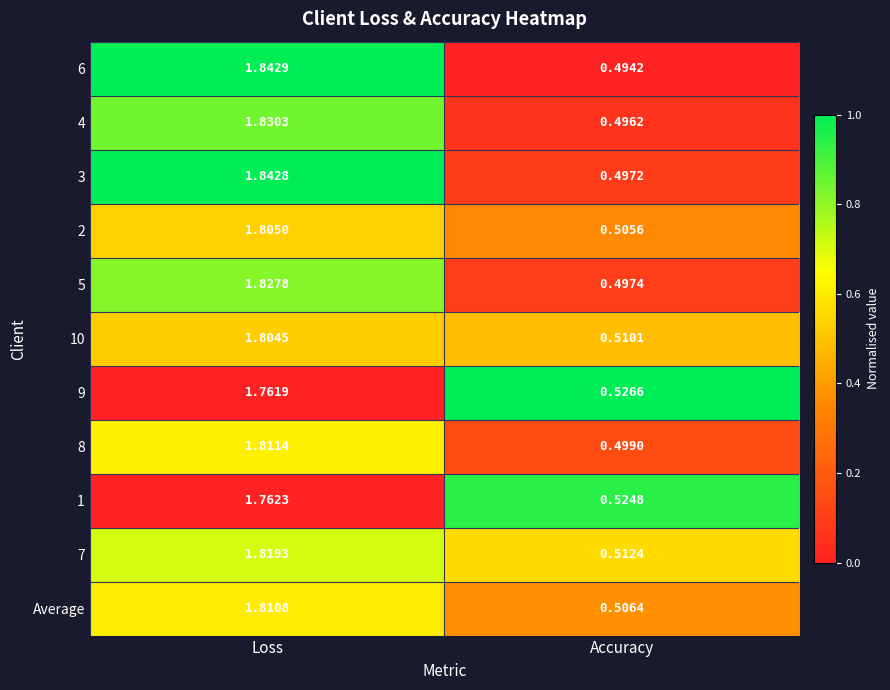

Between Loss and Accuracy, which series saw the biggest shift?

6